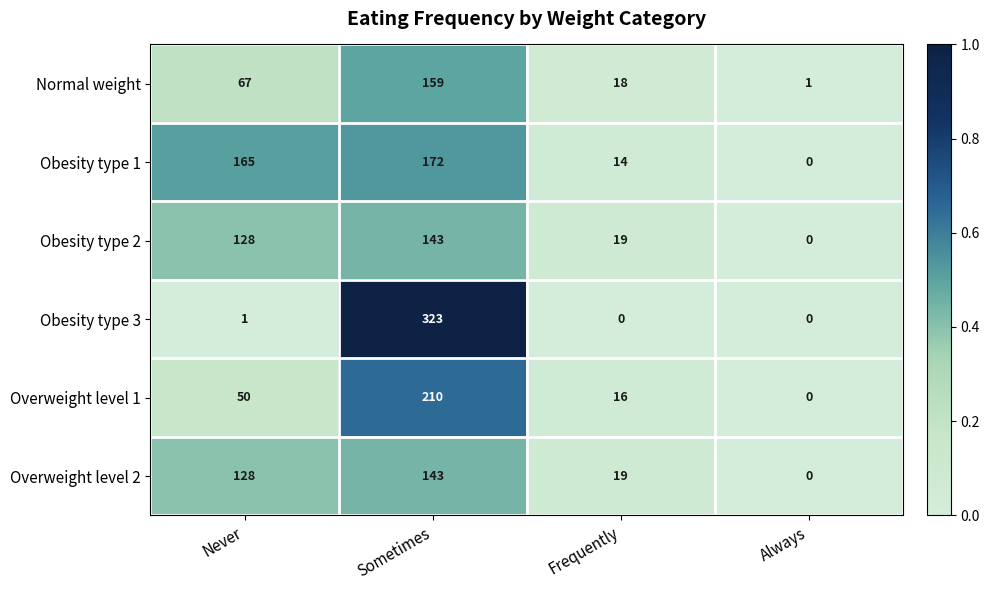

Between Sometimes and Frequently, which series saw the biggest shift?

Obesity type 3